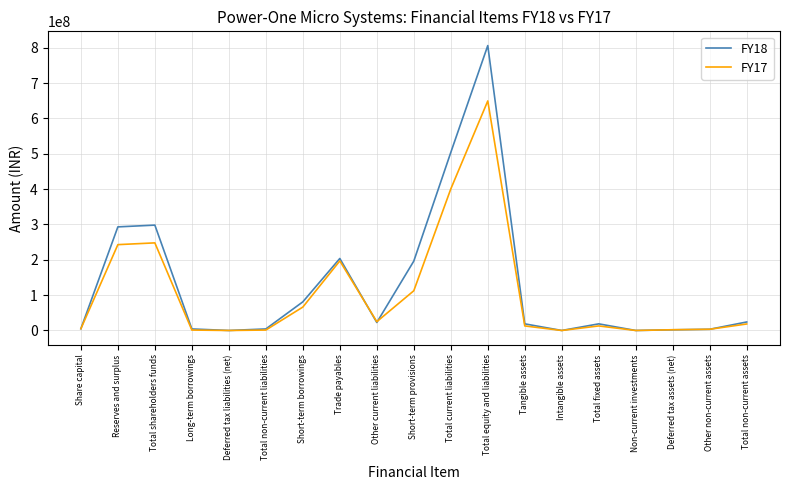

What position from the left is Short-term borrowings?

7